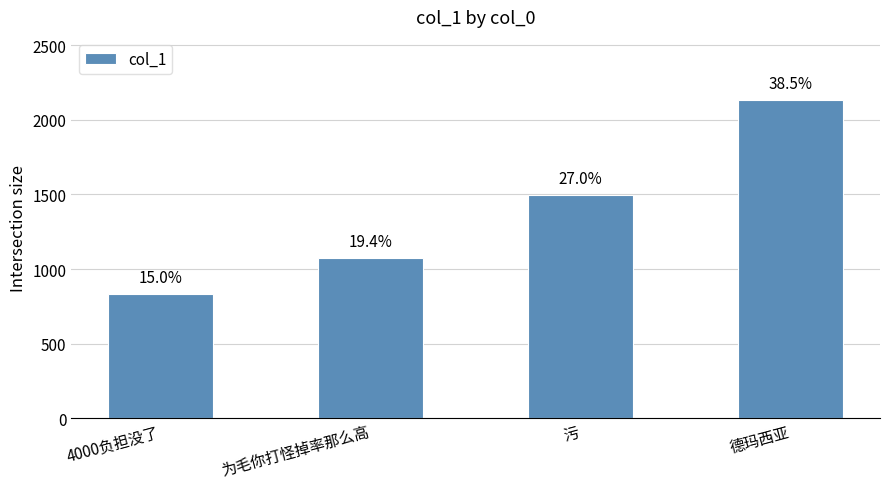

What is the average value?

1382.6